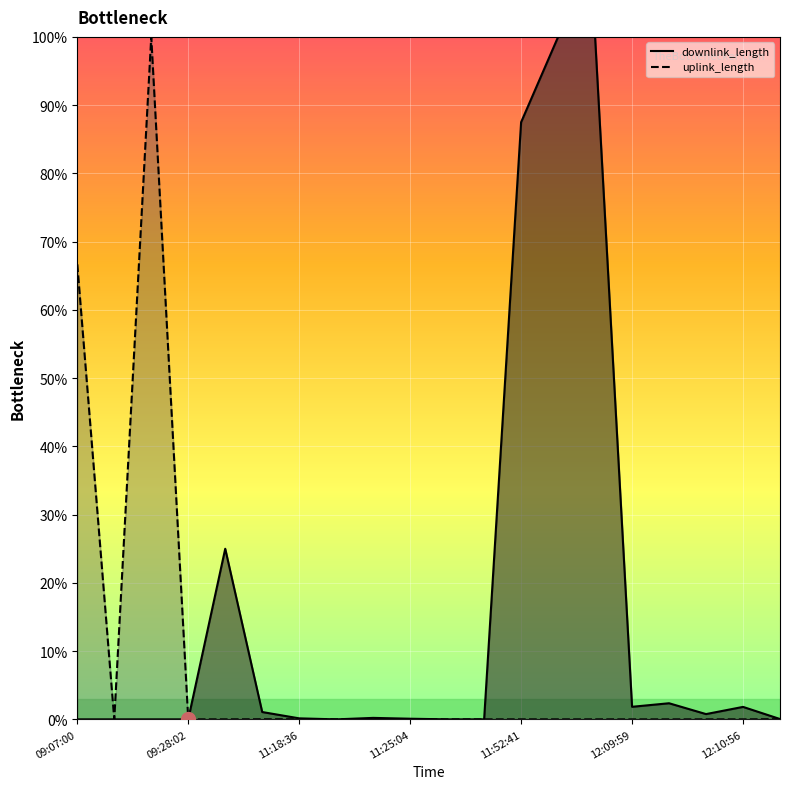

True or false: downlink_length has a value of 2.4 at 12:10:06.

True